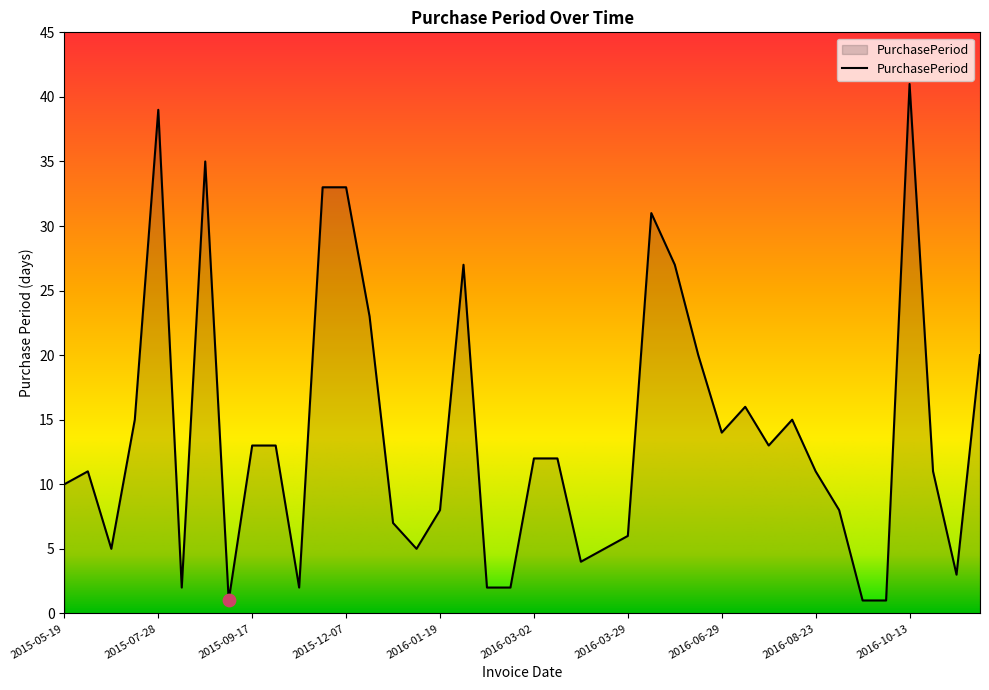

What is the maximum value shown in the chart?

41